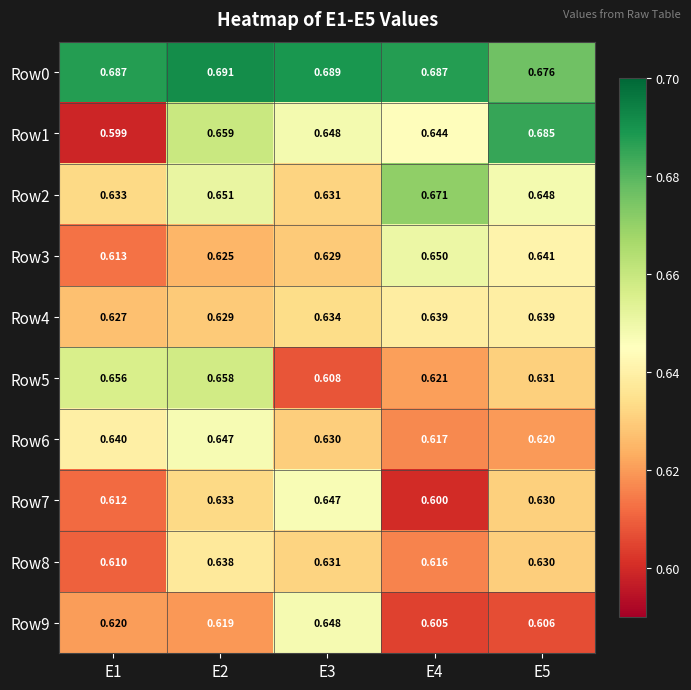

What is the minimum value shown in the chart?

0.6